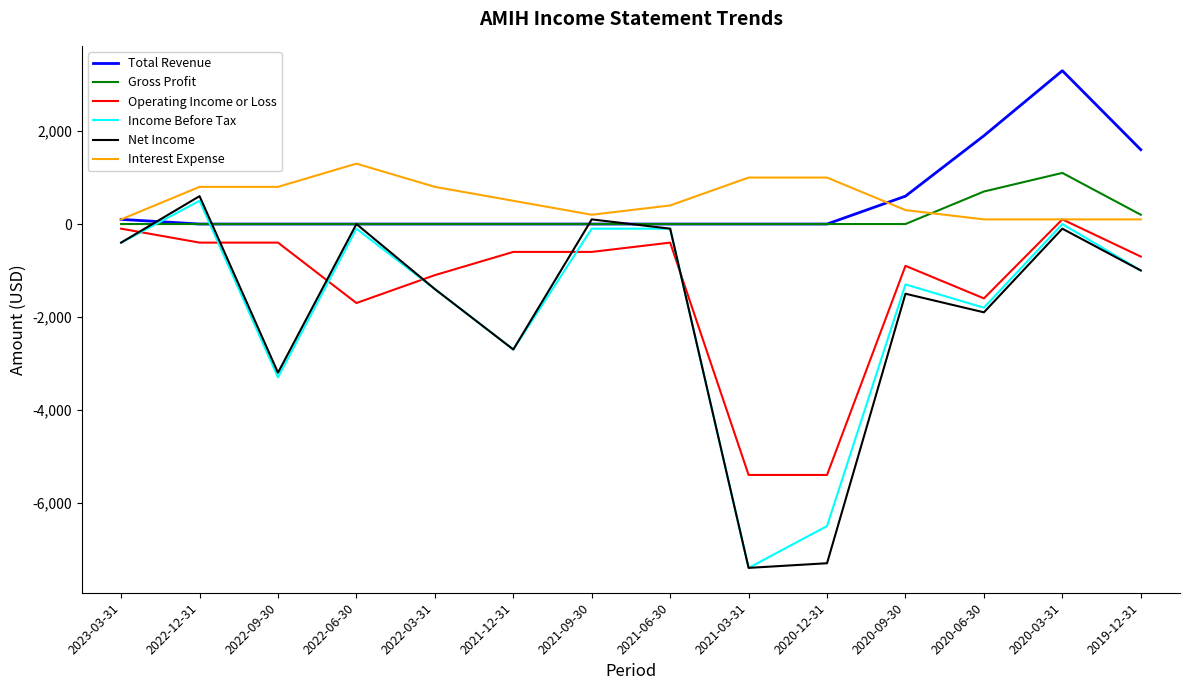

What is the sum of the Operating Income or Loss values at 2022-03-31 and 2021-03-31?

-6500